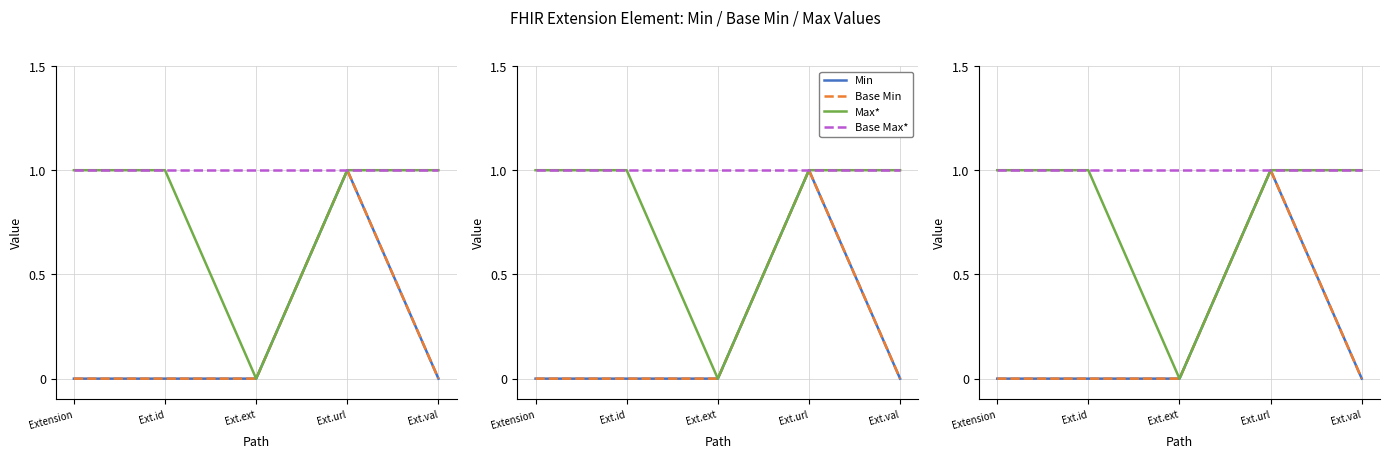

Reading right to left, transcribe all the data shown in this chart.

Min: Ext.val=0	Ext.url=1	Ext.ext=0	Ext.id=0	Extension=0
Base Min: Ext.val=0	Ext.url=1	Ext.ext=0	Ext.id=0	Extension=0
Max*: Ext.val=1	Ext.url=1	Ext.ext=0	Ext.id=1	Extension=1
Base Max*: Ext.val=1	Ext.url=1	Ext.ext=1	Ext.id=1	Extension=1